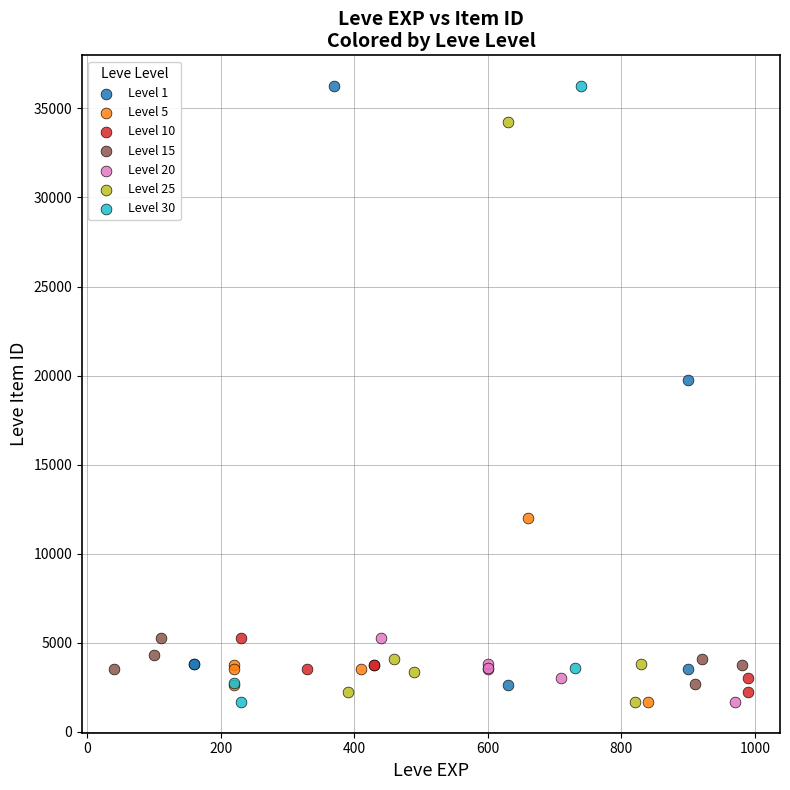

What are all the series names shown in the legend?

Level 1, Level 5, Level 10, Level 15, Level 20, Level 25, Level 30